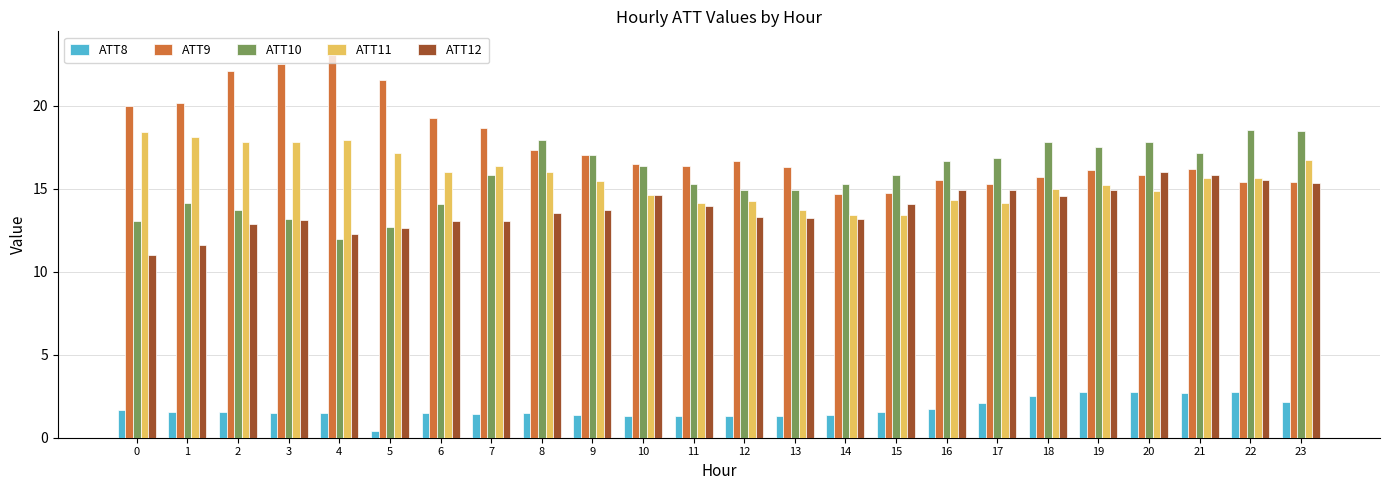

What is the total value across all series at 8?

66.3